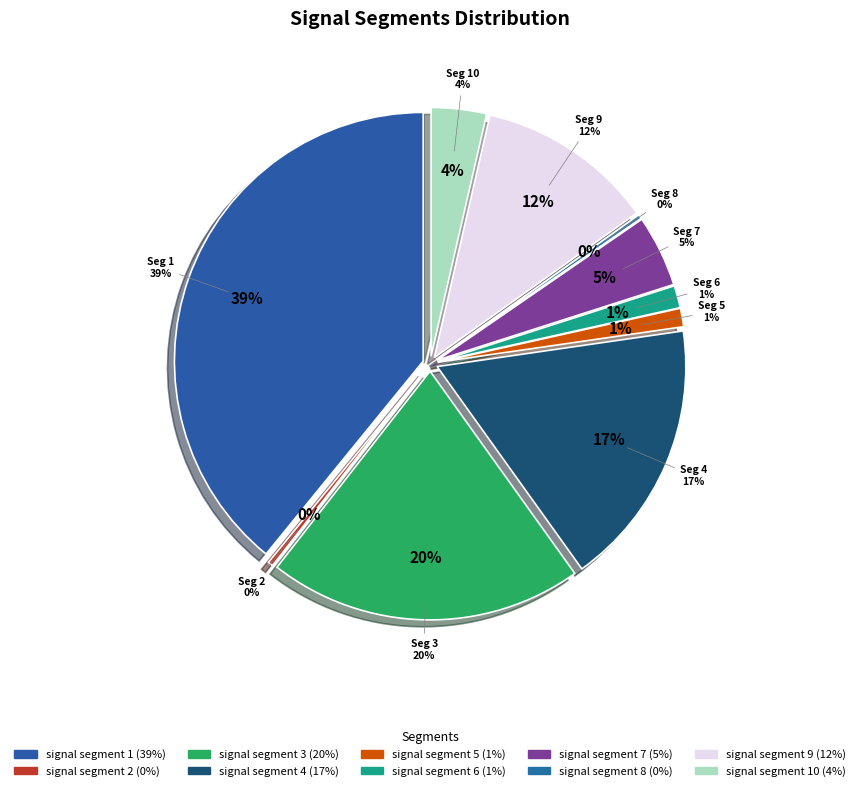

Rank the categories by value from lowest to highest.

signal segment 8, signal segment 2, signal segment 5, signal segment 6, signal segment 10, signal segment 7, signal segment 9, signal segment 4, signal segment 3, signal segment 1